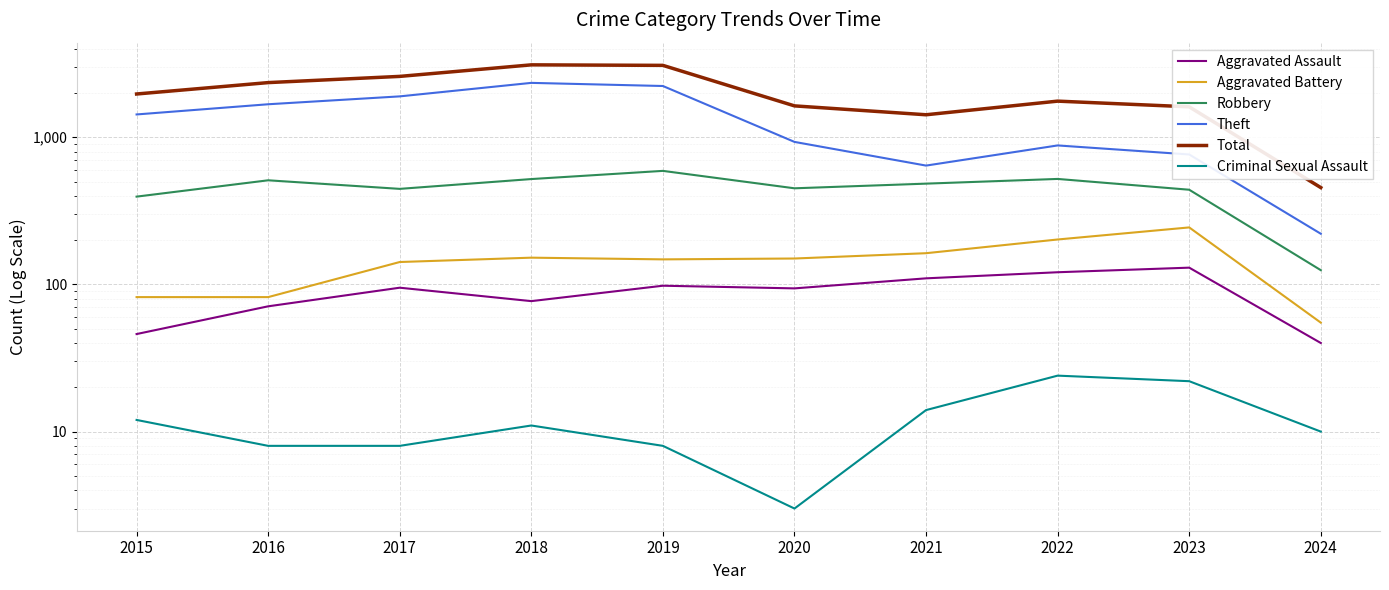

Is the value of Robbery at 2019 greater than the value of Total at 2019?

No